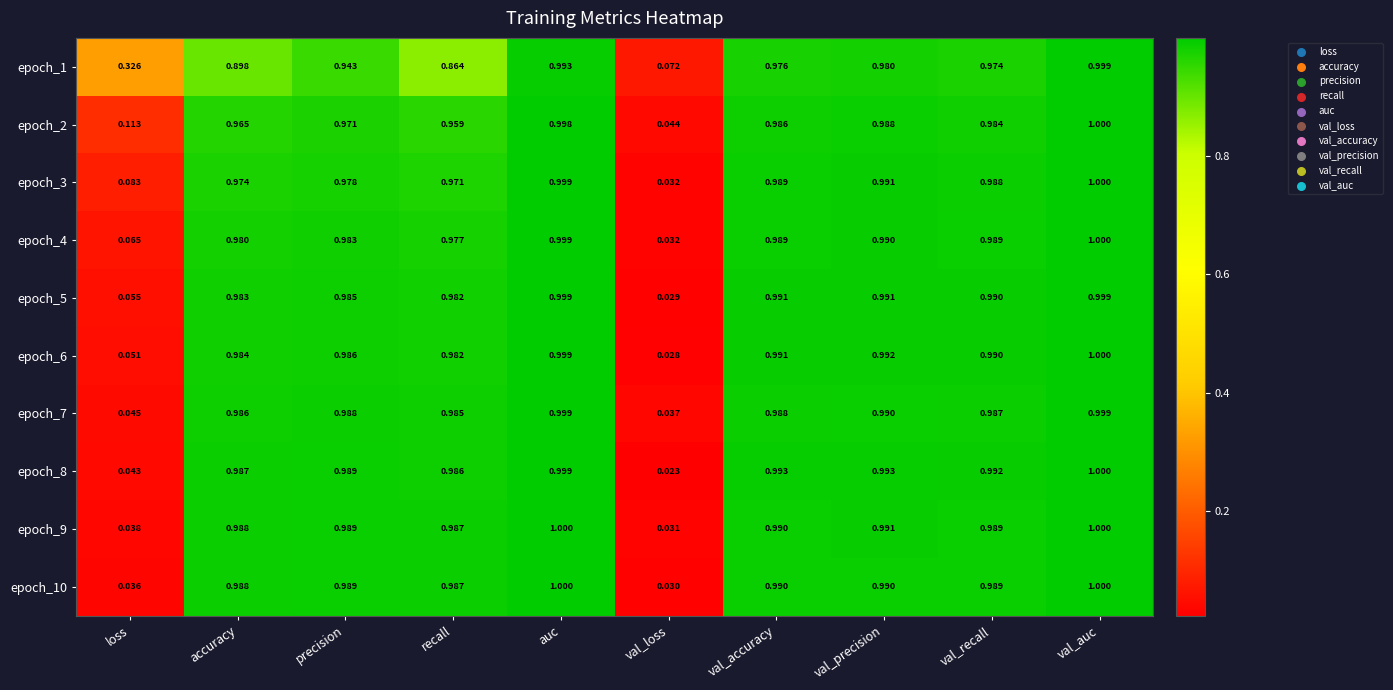

Where is epoch_8 nearest to the value 0?

val_loss